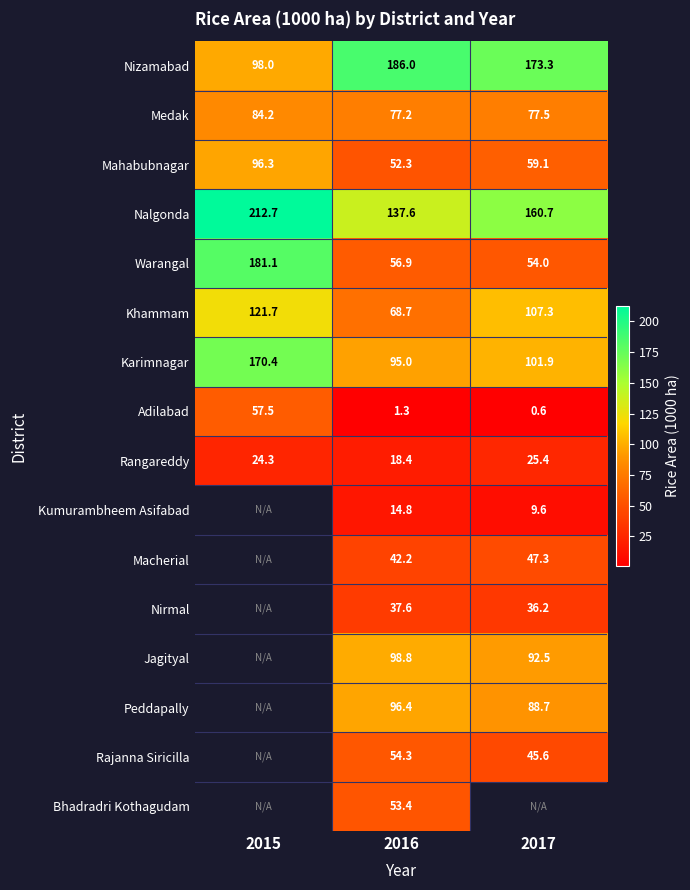

Which category has the highest value in the Medak series?

2015